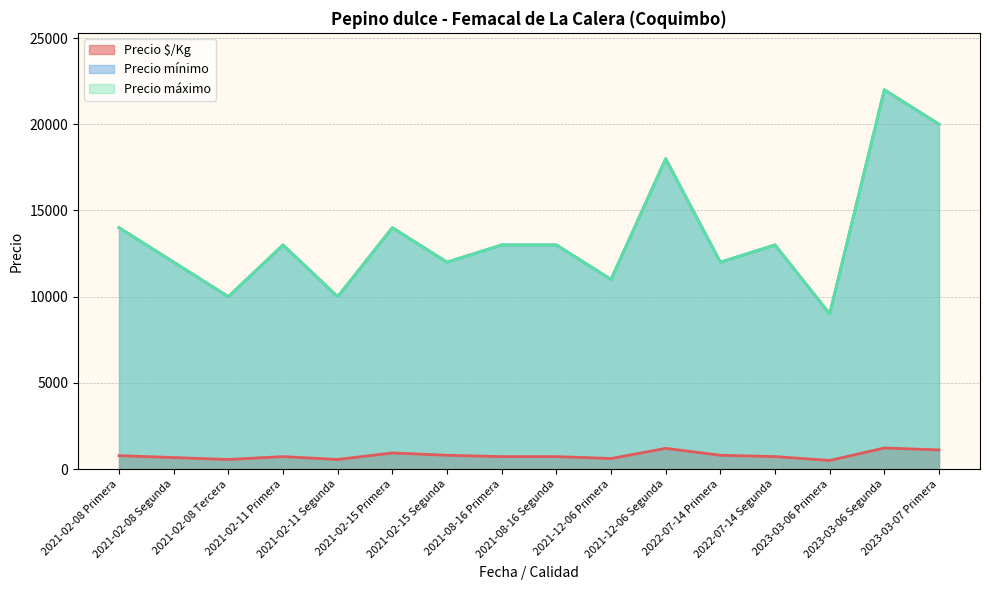

True or false: Precio mínimo and Precio máximo intersect in this chart.

False